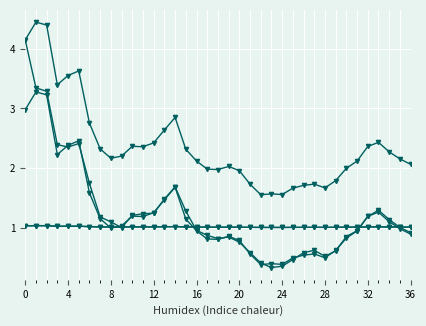

How many categories are shown in the chart?

37